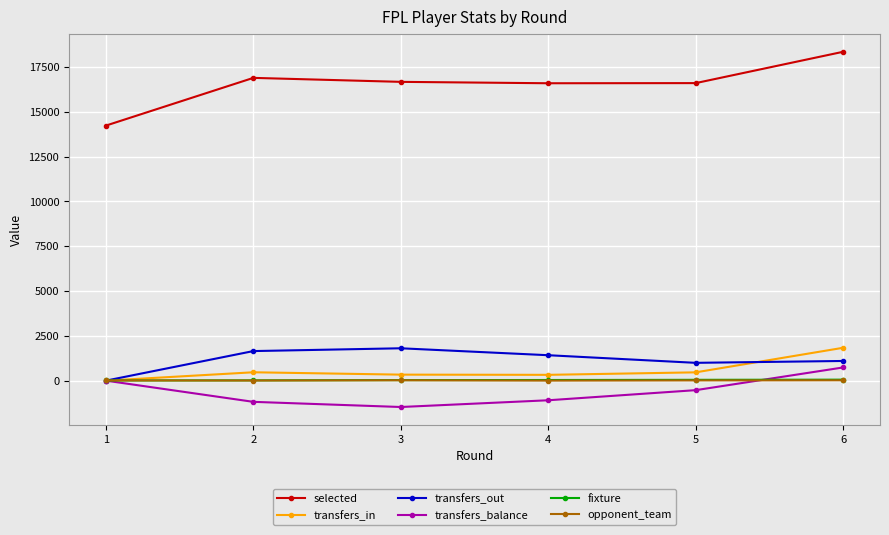

Which series has the widest spread of values?

selected